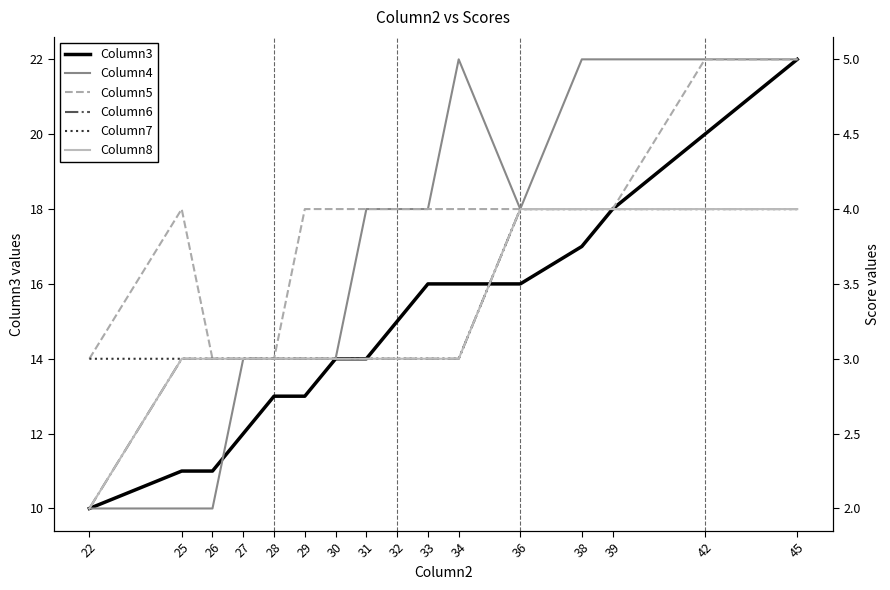

List the labels in order of Column3 value, smallest first.

22, 25, 26, 27, 28, 29, 30, 31, 32, 33, 34, 36, 38, 39, 42, 45